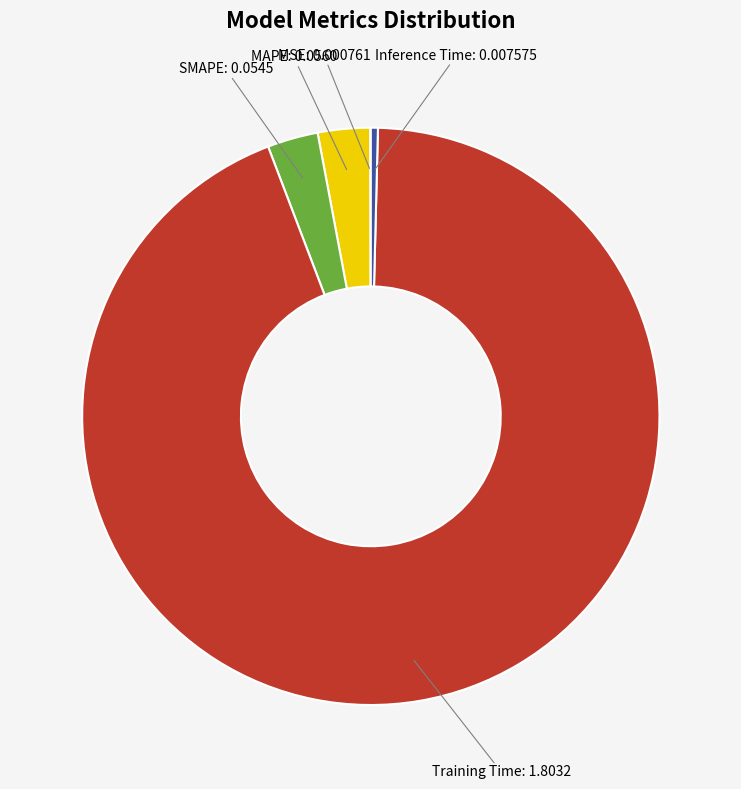

Is there a majority slice in this chart?

Yes